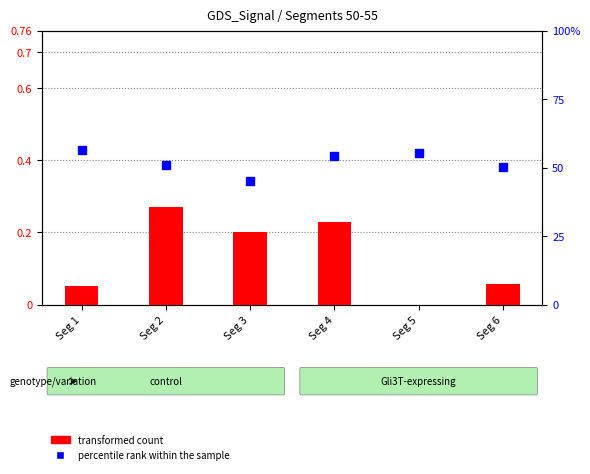

Which series contains the highest Y value?

percentile rank within the sample